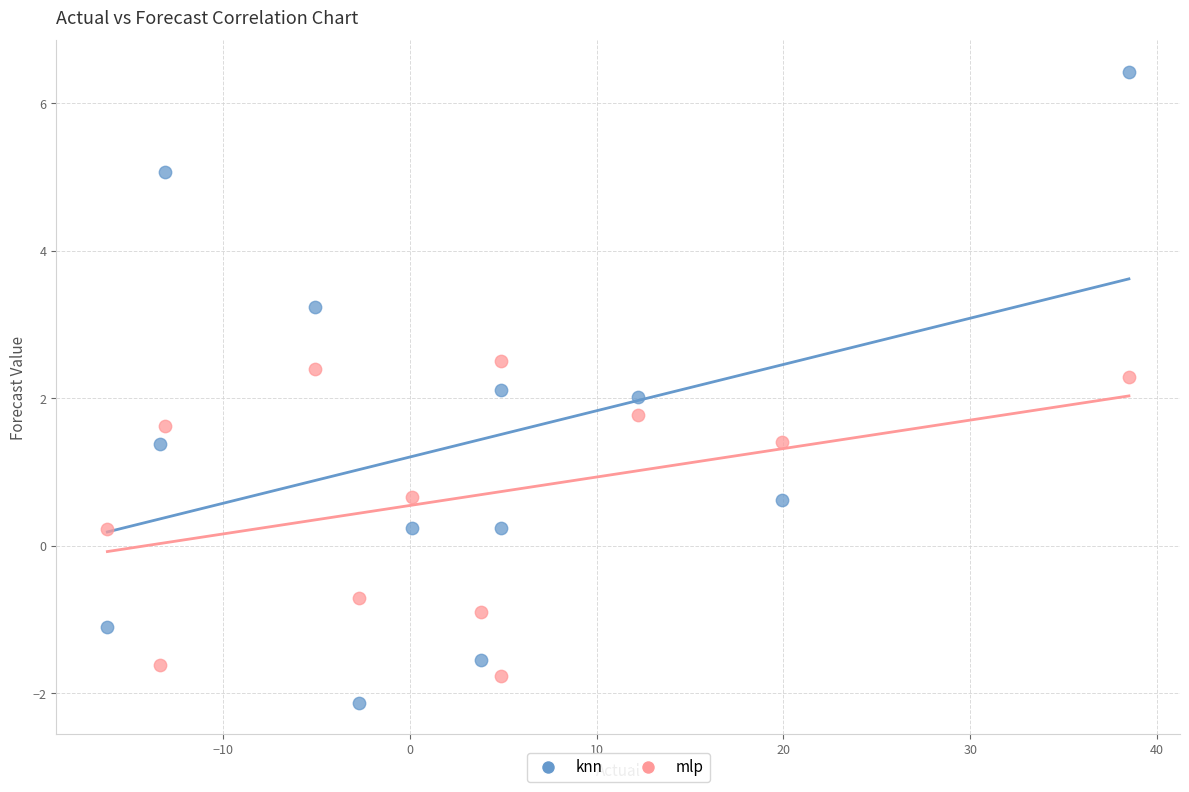

Which series has the largest Y range (max minus min)?

knn